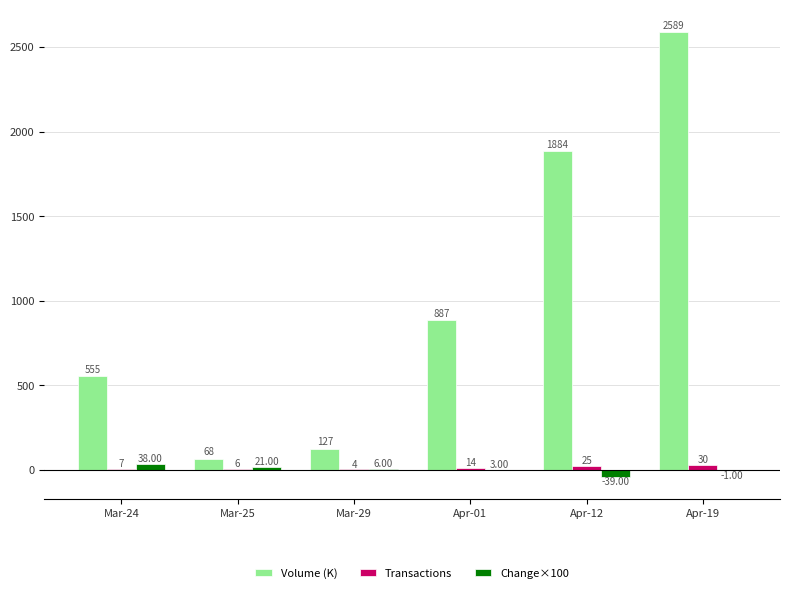

Which series has the largest total across all categories?

Volume (K)